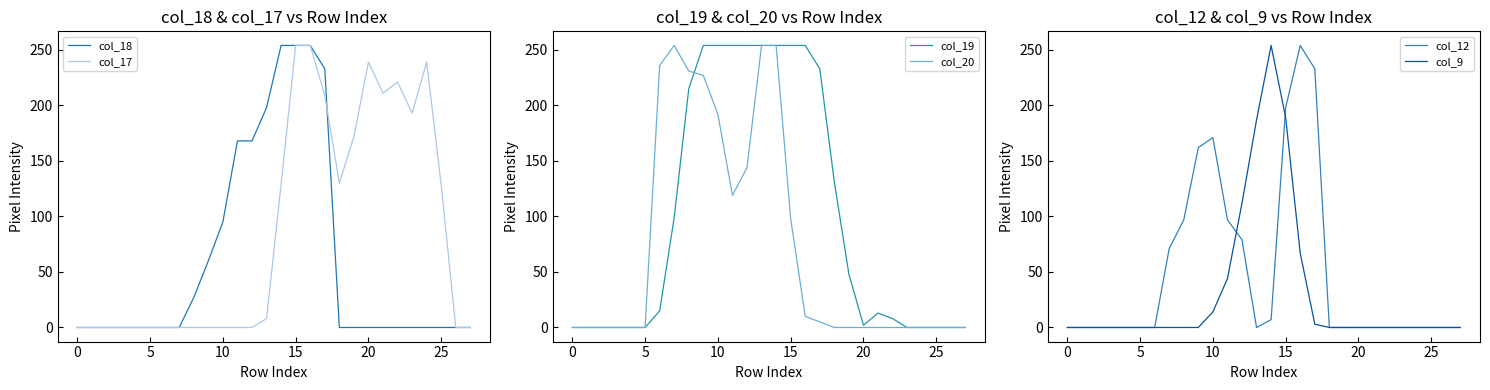

After their last crossing, which series has the higher values: col_17 or col_18?

col_17